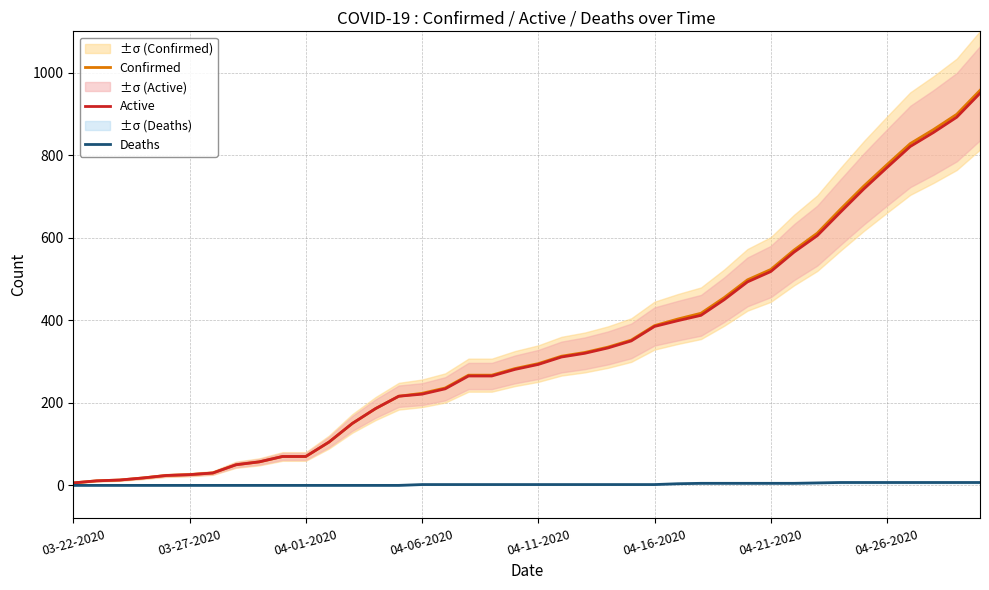

How many data points in Active are above 293?

19